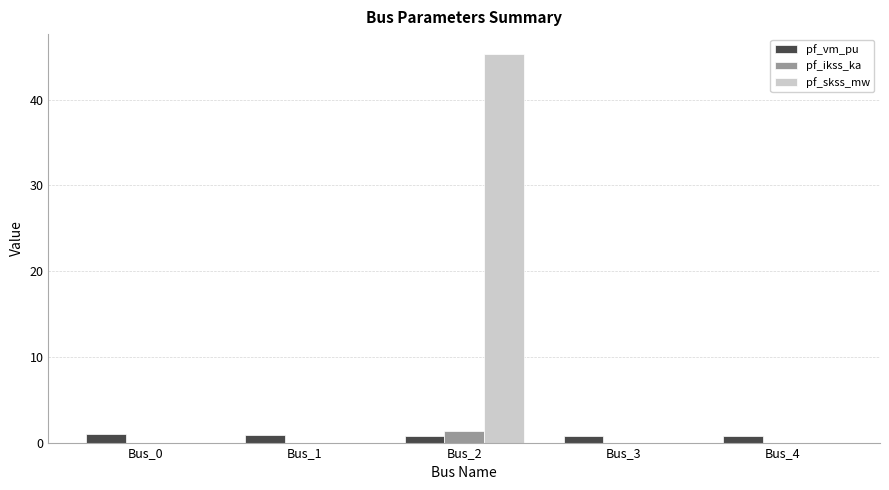

Which series has the largest total across all categories?

pf_skss_mw